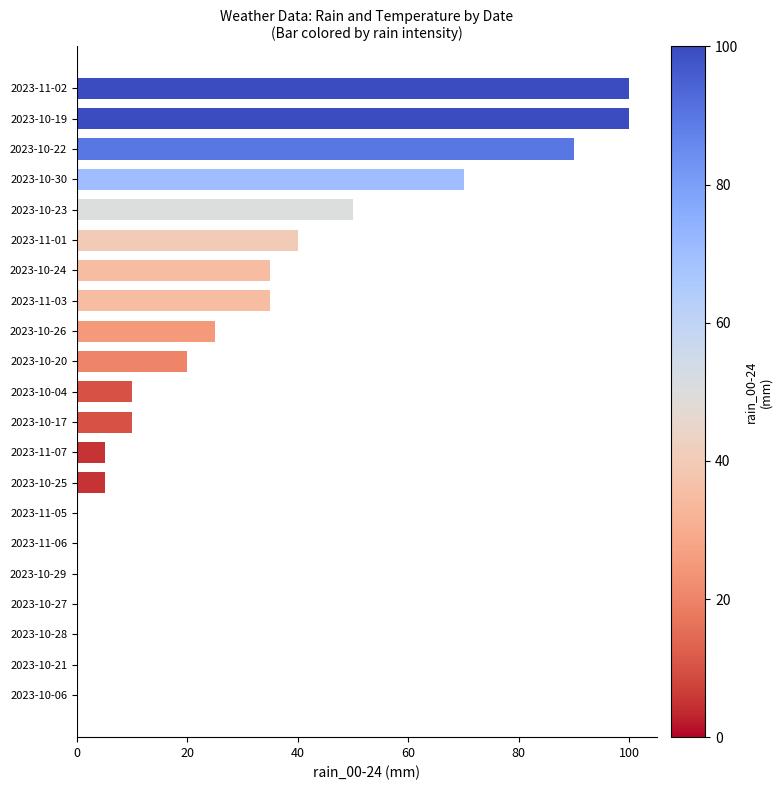

Reading top to bottom, list all the values displayed in this chart.

2023-11-02=100	2023-10-19=100	2023-10-22=90	2023-10-30=70	2023-10-23=50	2023-11-01=40	2023-10-24=35	2023-11-03=35	2023-10-26=25	2023-10-20=20	2023-10-04=10	2023-10-17=10	2023-11-07=5	2023-10-25=5	2023-11-05=0	2023-11-06=0	2023-10-29=0	2023-10-27=0	2023-10-28=0	2023-10-21=0	2023-10-06=0